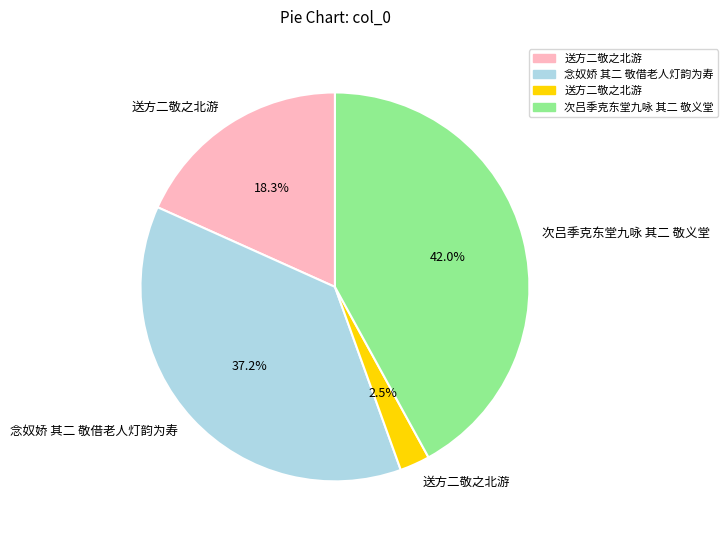

Does any single category account for the majority?

No